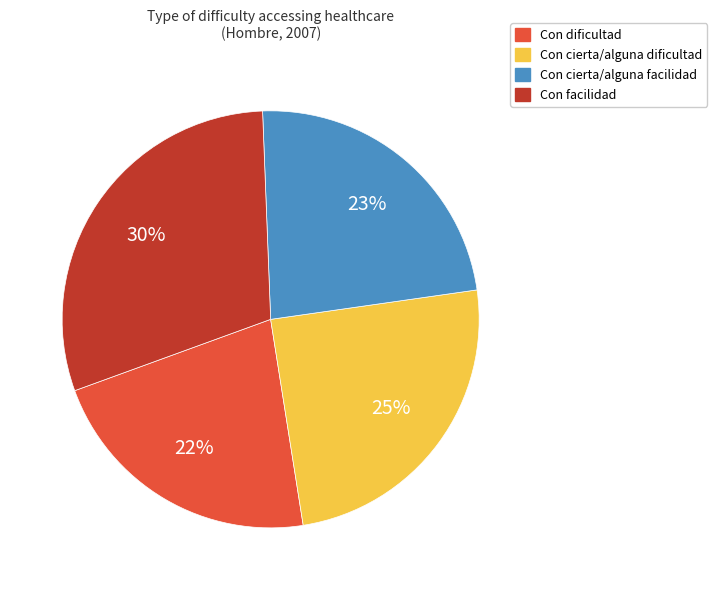

What is the largest slice in the pie chart?

Con facilidad